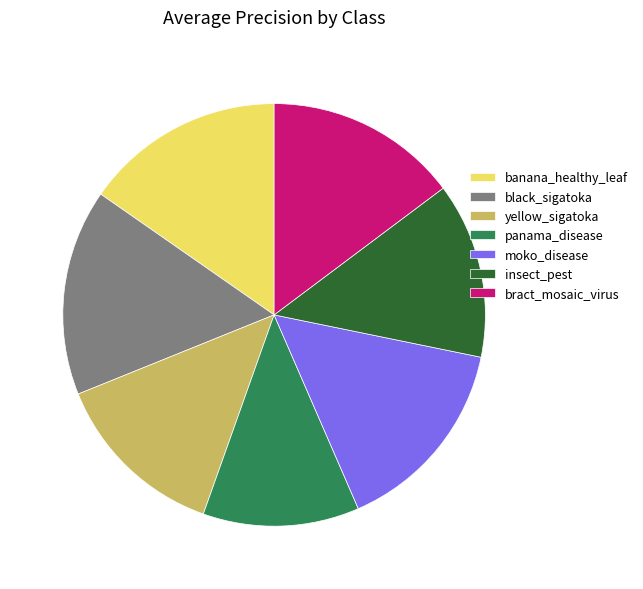

What is the smallest slice in the pie chart?

panama_disease